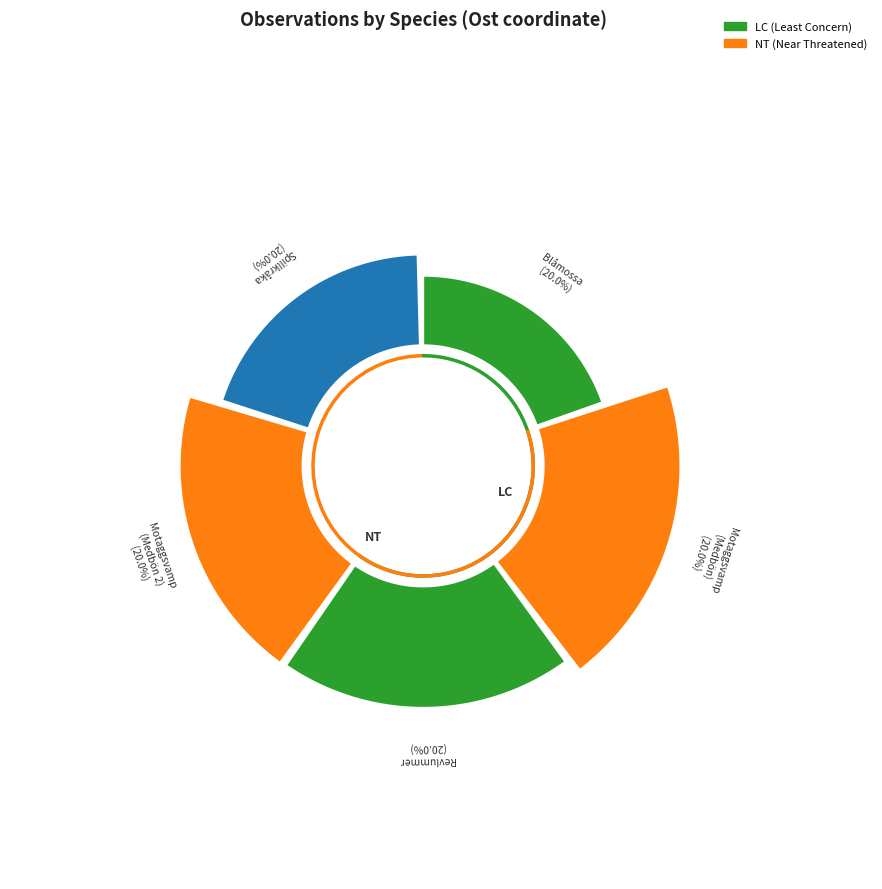

What is the change in value from Blåmossa
(317344) to Revlummer
(317449)?

+105